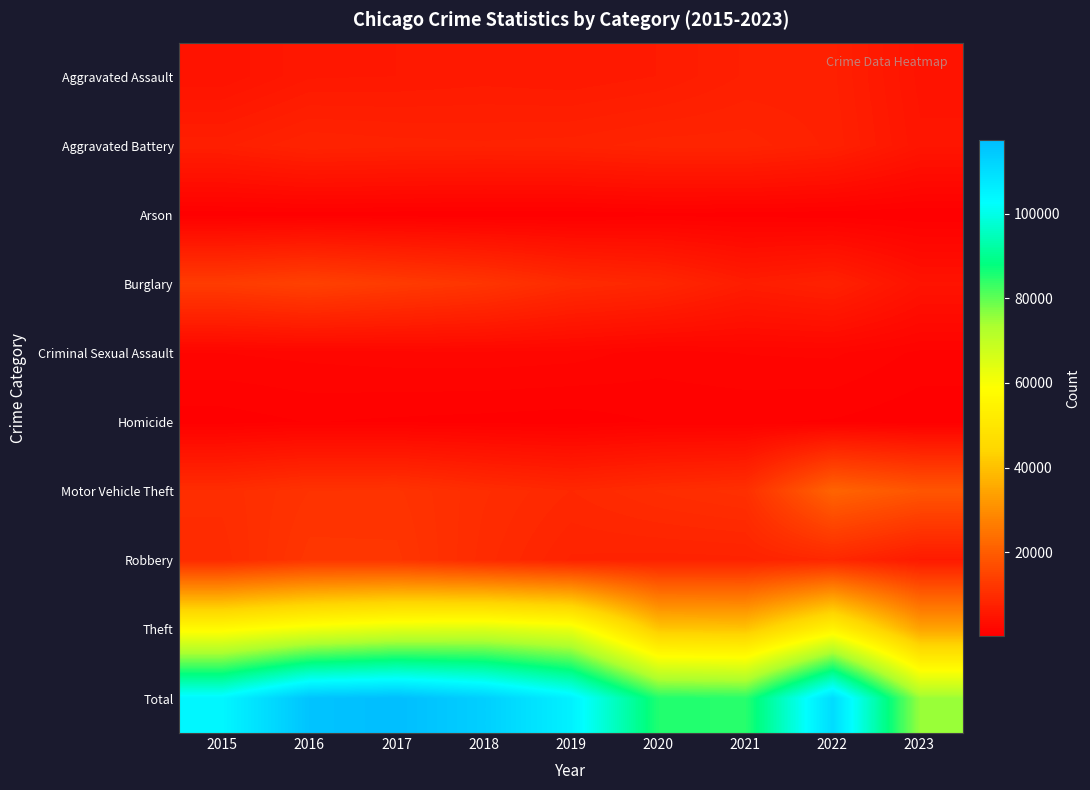

Reading left to right, what are all the values shown in this chart?

Aggravated Assault: 2015=4480	2016=5712	2017=5793	2018=6001	2019=5841	2020=6262	2021=7243	2022=7278	2023=4714
Aggravated Battery: 2015=7018	2016=8086	2017=7845	2018=7734	2019=7857	2020=8320	2021=8346	2022=7487	2023=4984
Arson: 2015=448	2016=515	2017=444	2018=373	2019=376	2020=588	2021=529	2022=421	2023=305
Burglary: 2015=13184	2016=14289	2017=13001	2018=11747	2019=9638	2020=8757	2021=6659	2022=7592	2023=4539
Criminal Sexual Assault: 2015=1682	2016=1832	2017=1957	2018=2000	2019=1891	2020=1468	2021=1701	2022=1770	2023=1106
Homicide: 2015=496	2016=786	2017=672	2018=589	2019=498	2020=787	2021=804	2022=718	2023=395
Motor Vehicle Theft: 2015=10068	2016=11286	2017=11380	2018=9985	2019=8977	2020=9959	2021=10602	2022=21448	2023=18569
Robbery: 2015=9638	2016=11960	2017=11880	2018=9681	2019=7995	2020=7855	2021=7918	2022=8965	2023=6103
Theft: 2015=57350	2016=61621	2017=64386	2018=65286	2019=62491	2020=41321	2021=40798	2022=54819	2023=34432
Total: 2015=104364	2016=116087	2017=117358	2018=113396	2019=105564	2020=85317	2021=84600	2022=110498	2023=75147